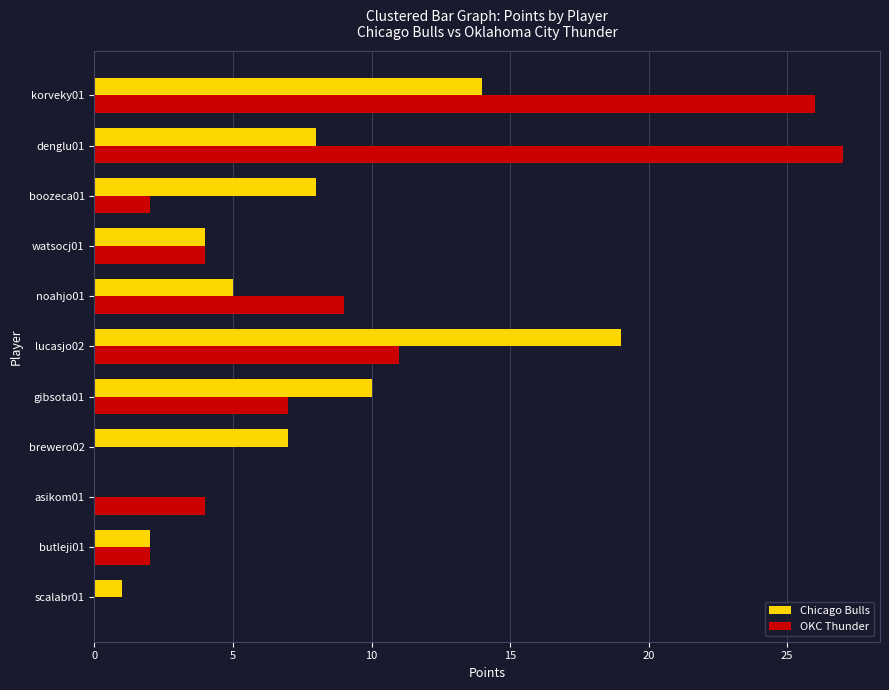

Between lucasjo02 and scalabr01, which series saw the biggest shift?

Chicago Bulls